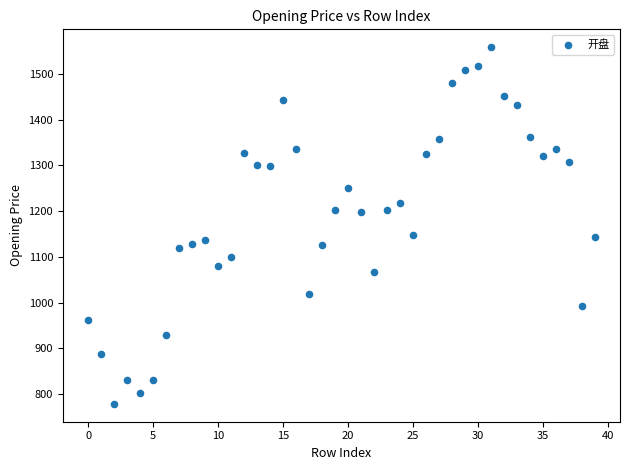

What is the range of Y values (max minus min)?

780.7